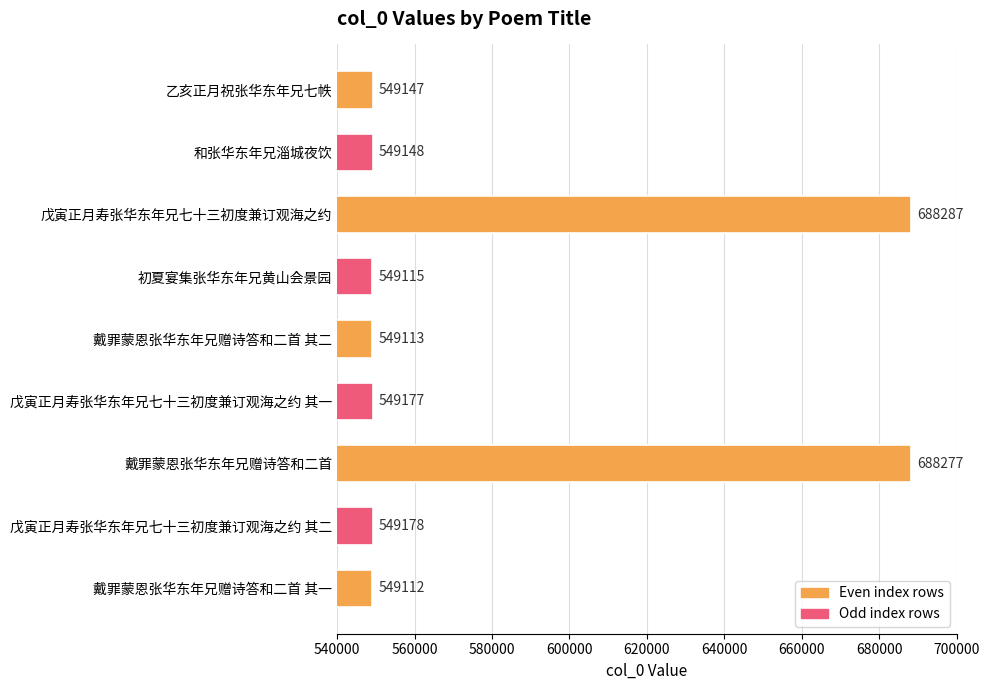

What is the sum of the values at 戴罪蒙恩张华东年兄赠诗答和二首 and 戴罪蒙恩张华东年兄赠诗答和二首 其一?

1237389